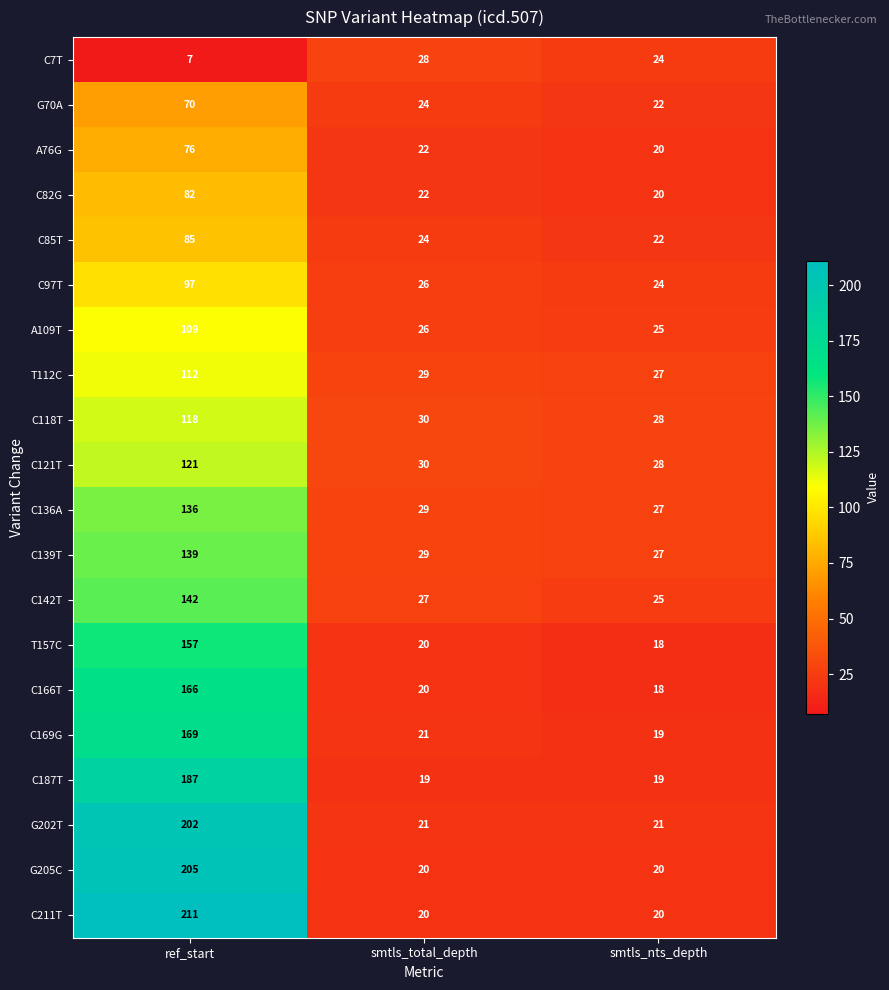

List the series in order of their peak value, highest first.

C211T, G205C, G202T, C187T, C169G, C166T, T157C, C142T, C139T, C136A, C121T, C118T, T112C, A109T, C97T, C85T, C82G, A76G, G70A, C7T